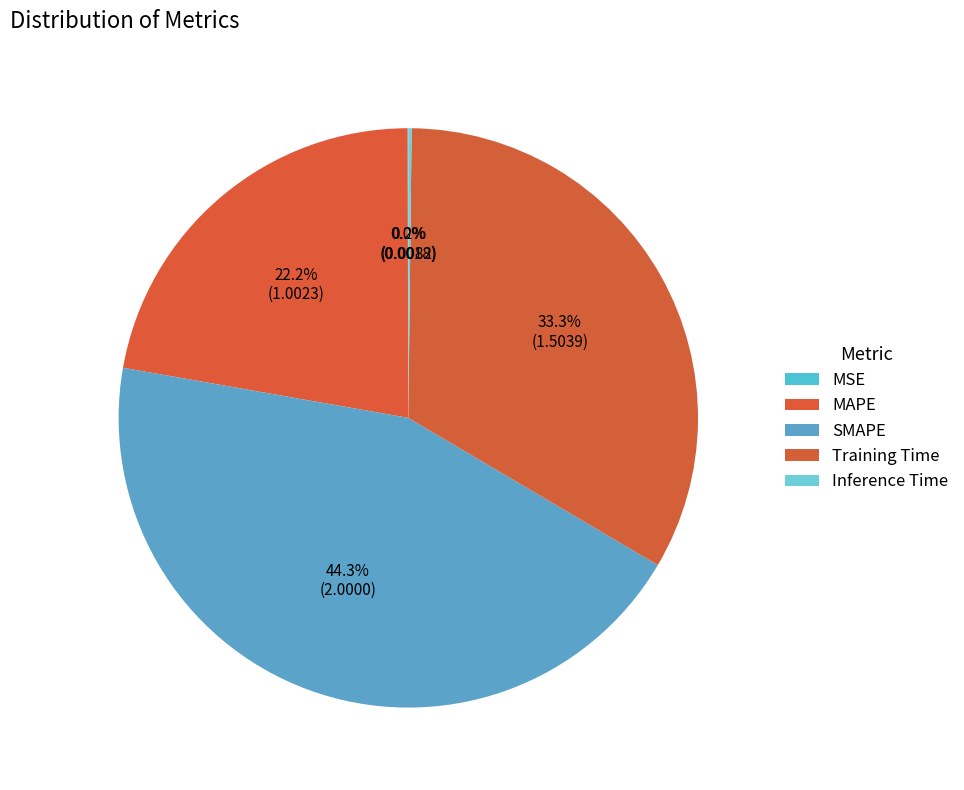

Which category has the smallest portion of the pie?

MSE